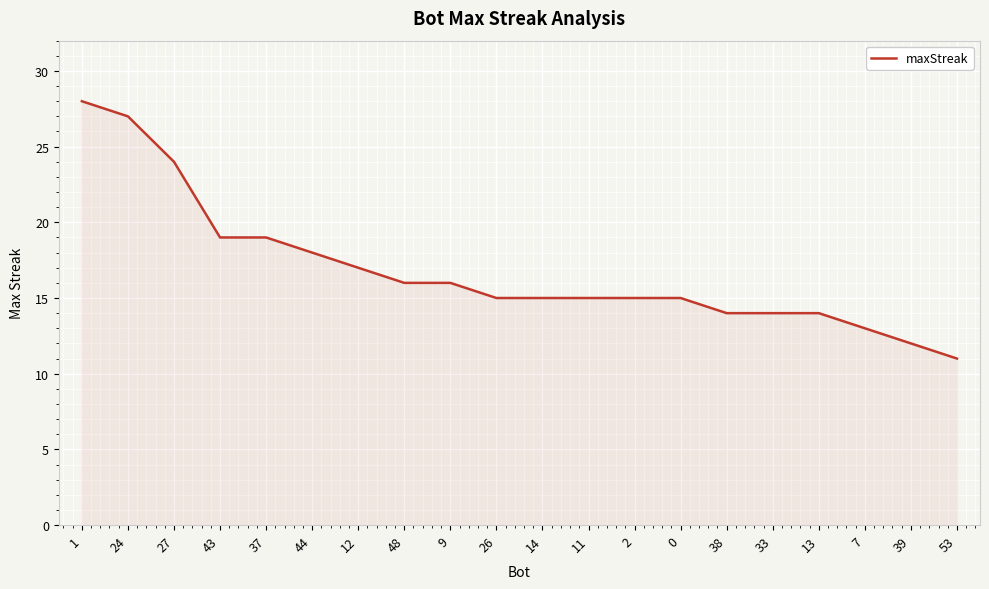

The chart shows a value of 9 at 13. True or false?

False